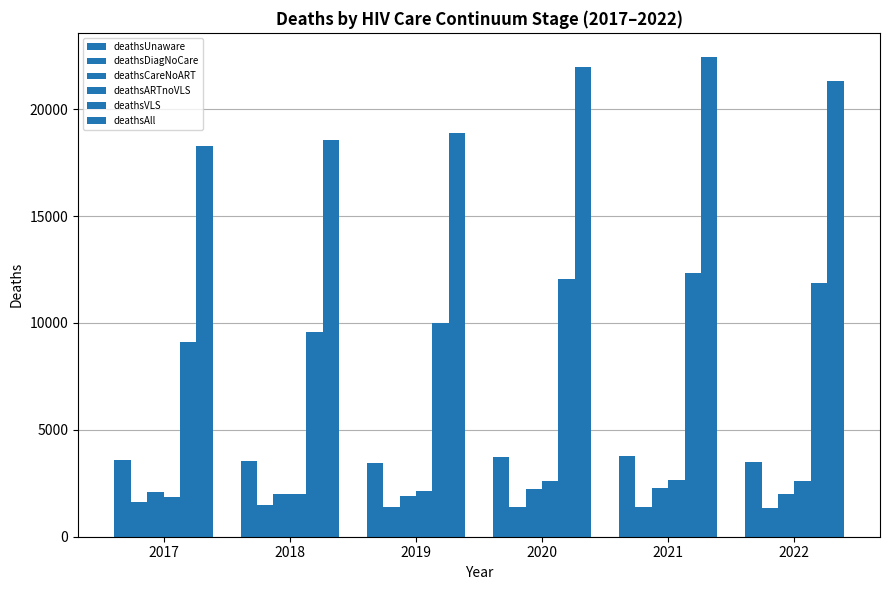

Reading right to left, transcribe all the data shown in this chart.

deathsUnaware: 3507	3761	3720	3444	3522	3591
deathsDiagNoCare: 1365	1408	1395	1391	1496	1637
deathsCareNoART: 1984	2266	2241	1897	1980	2090
deathsARTnoVLS: 2601	2672	2589	2125	2002	1873
deathsVLS: 11850	12346	12048	10013	9580	9110
deathsAll: 21307	22453	21993	18870	18580	18301